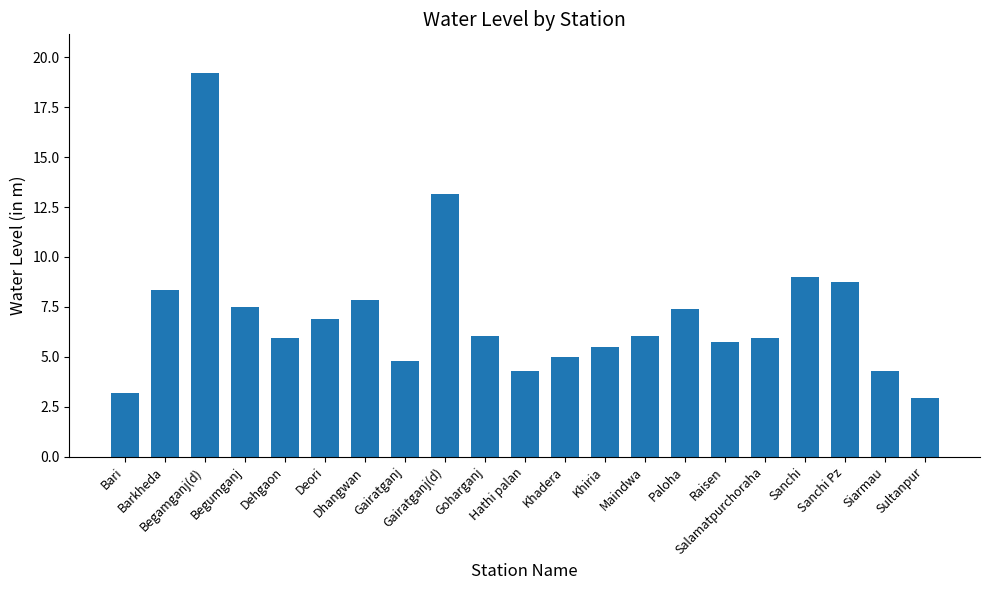

What is the sum of all values?

147.8